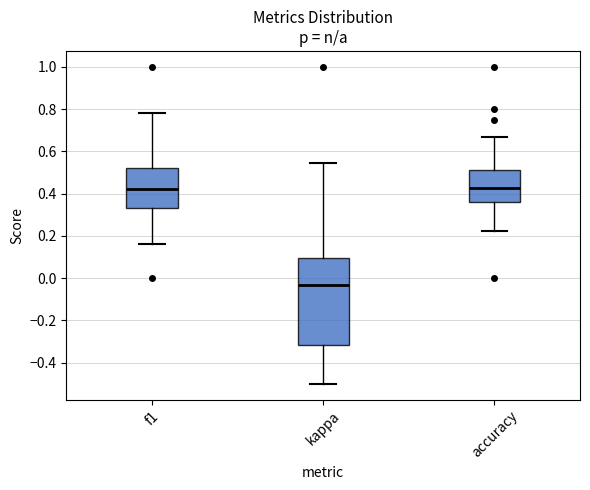

Where does the lower whisker of the box for f1 end on the y-axis? The values are not printed on the chart, so give them approximately, as read against the axis.

0.16